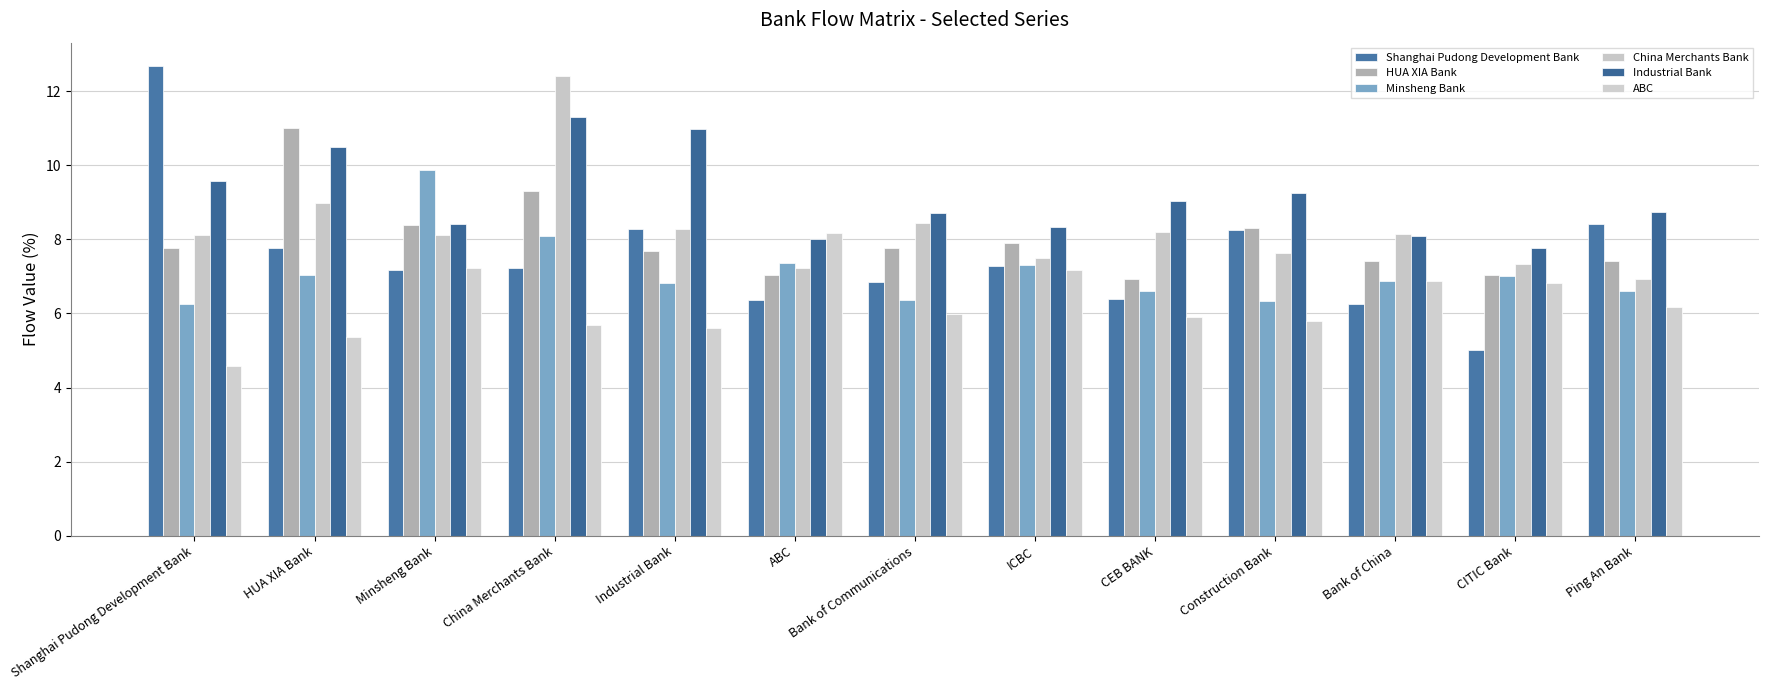

Does the chart contain stacked bars?

No